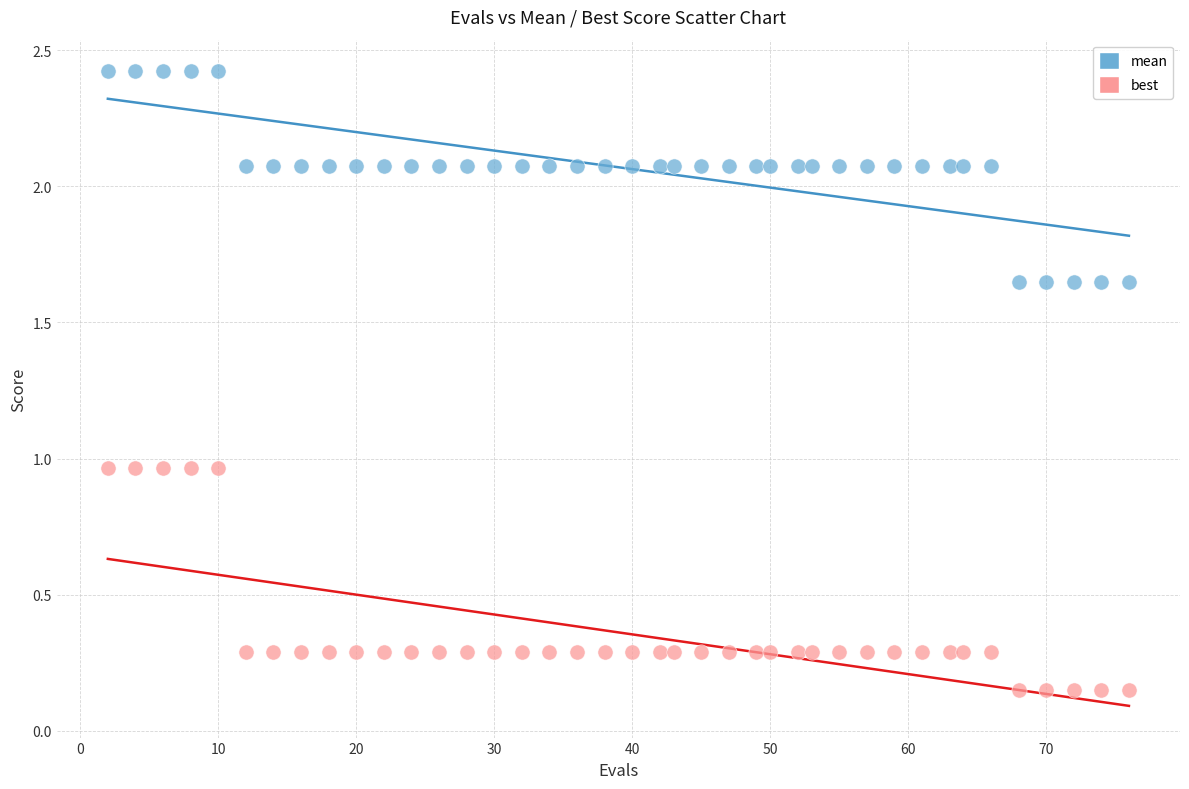

Across all data points, what is the range of Y values (max minus min)?

2.3